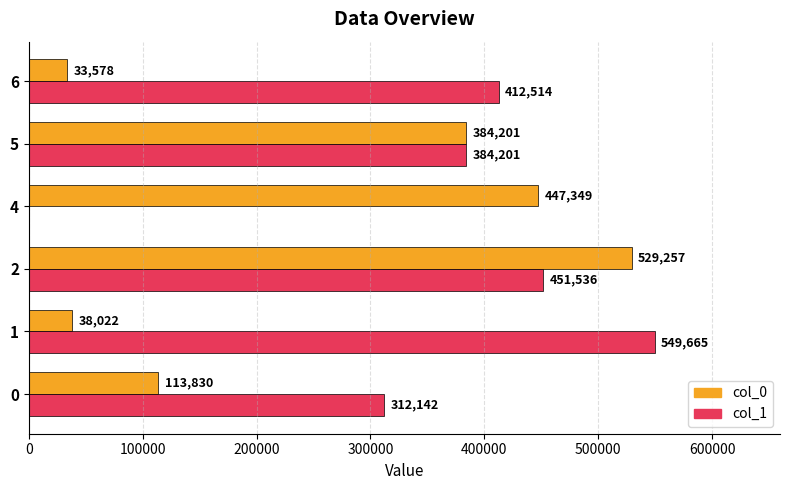

How many positive values does the col_1 series have?

5